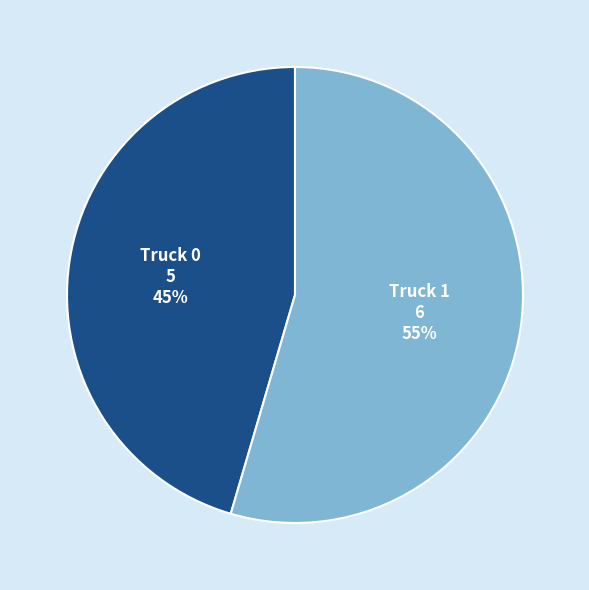

True or false: Truck 0 accounts for 33% of the total.

False